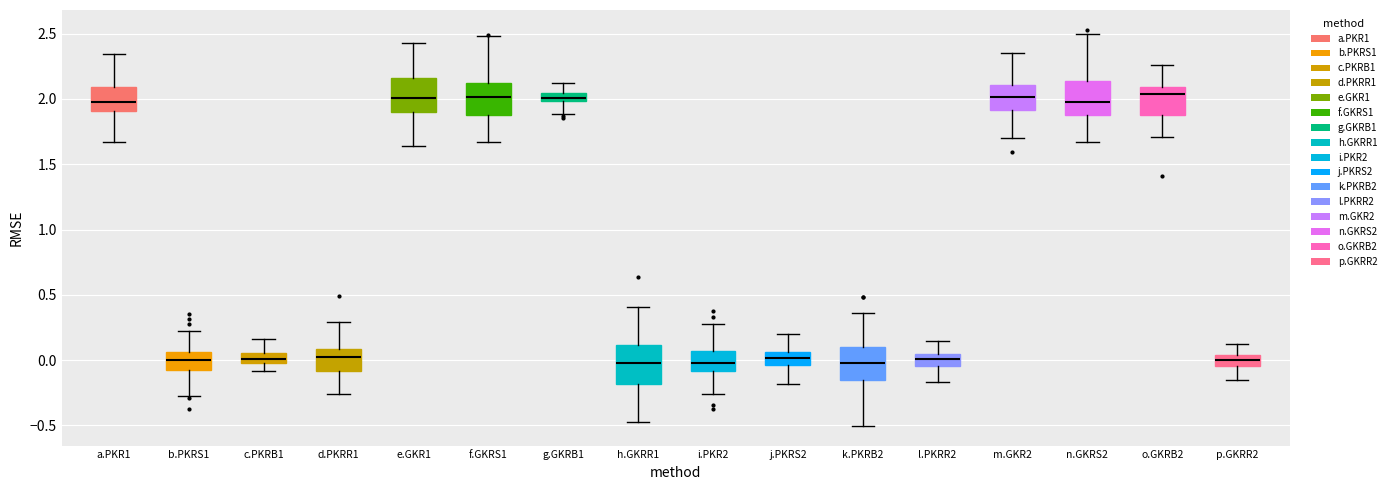

Where does the upper whisker of the box for h.GKRR1 end on the y-axis? The values are not printed on the chart, so give them approximately, as read against the axis.

0.40